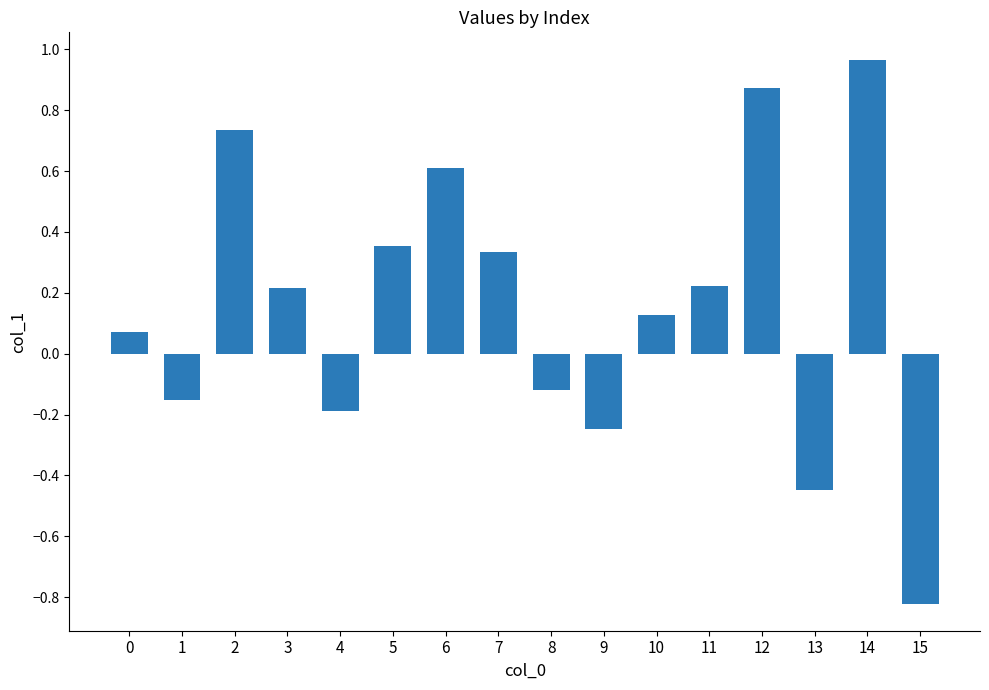

Between 14 and 6, which is larger?

14